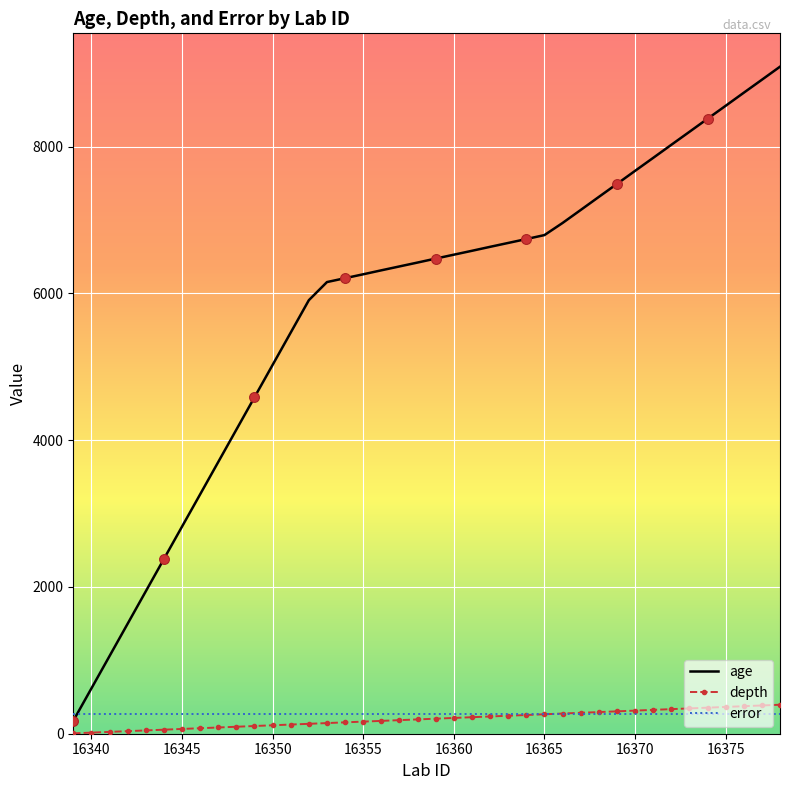

Which series has the largest total across all categories?

age